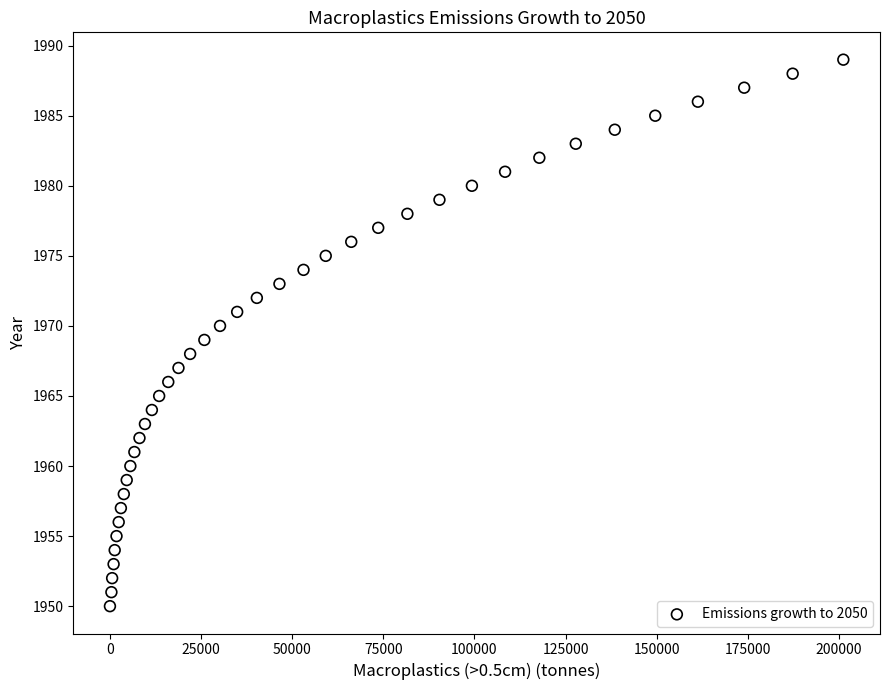

What is the range of Y values (max minus min)?

39